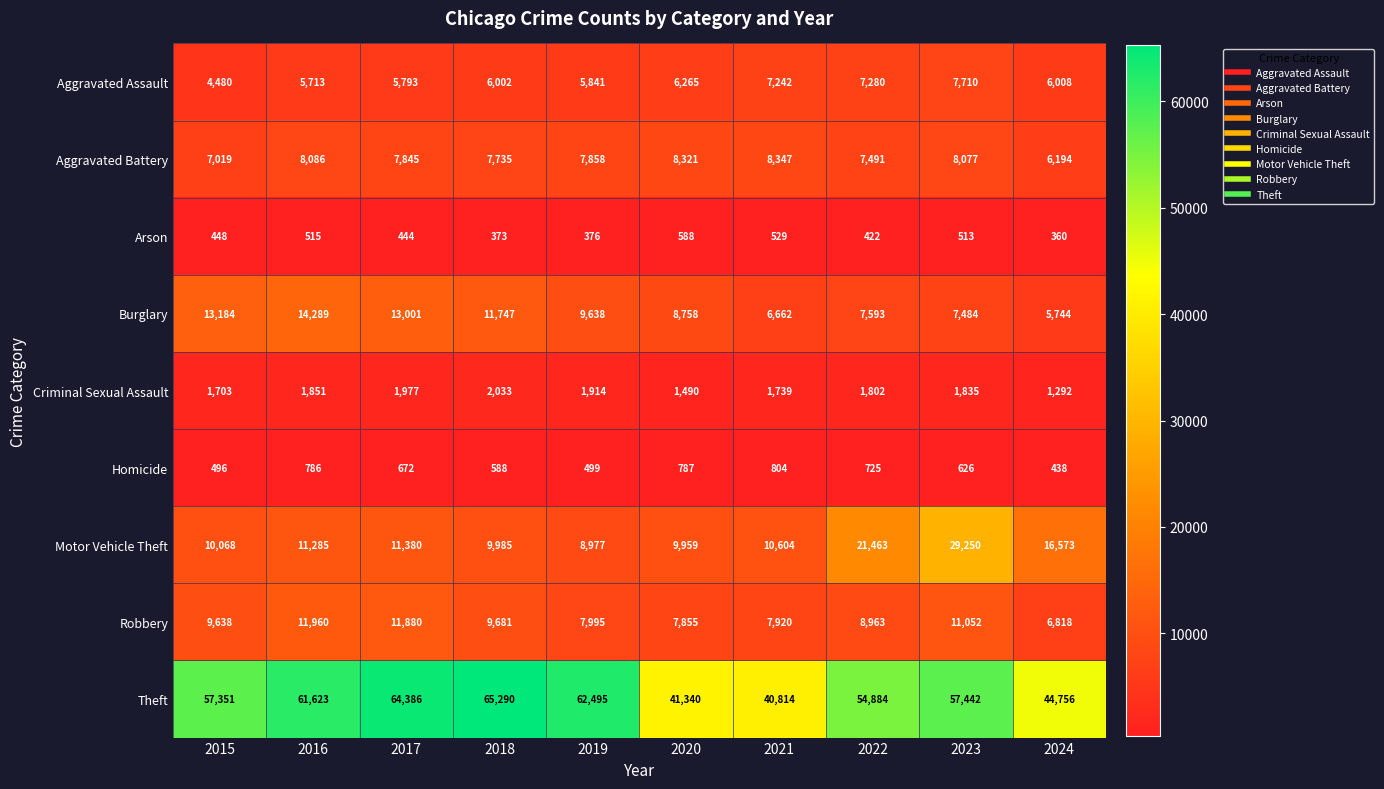

Rank the series at 2015 from highest to lowest value.

Theft, Burglary, Motor Vehicle Theft, Robbery, Aggravated Battery, Aggravated Assault, Criminal Sexual Assault, Homicide, Arson